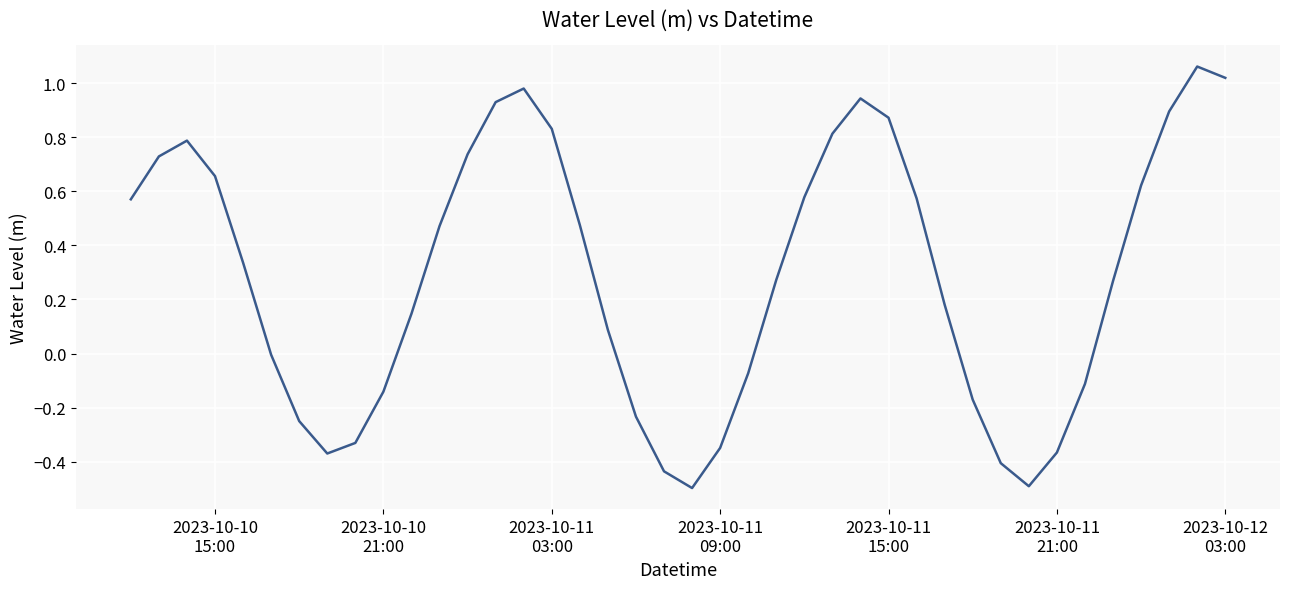

What is the smallest value displayed?

-0.5